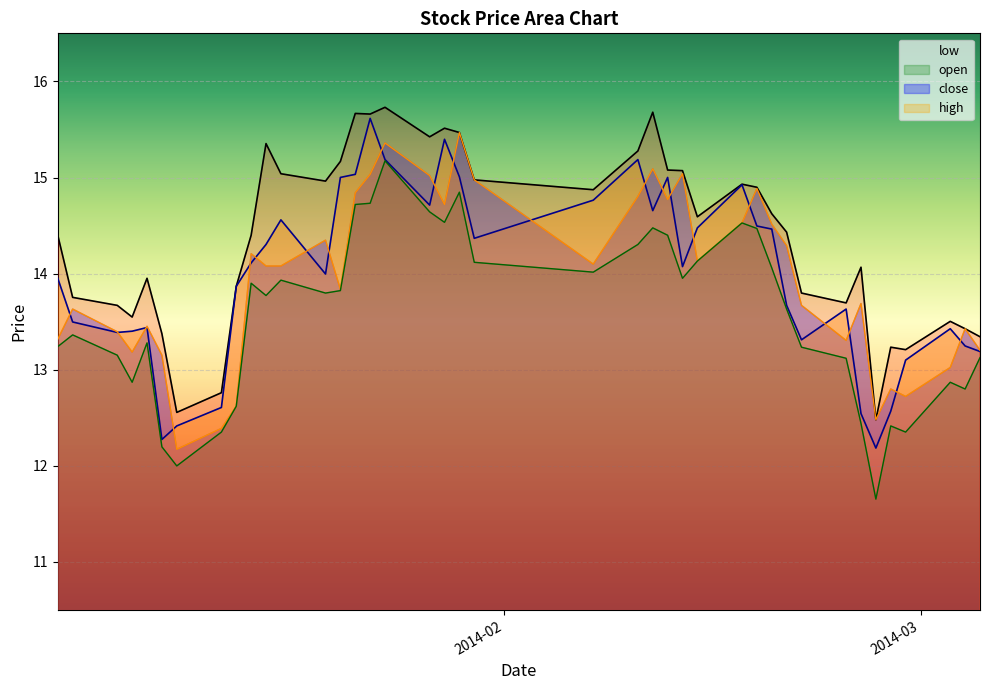

True or false: close and low cross at least once.

False